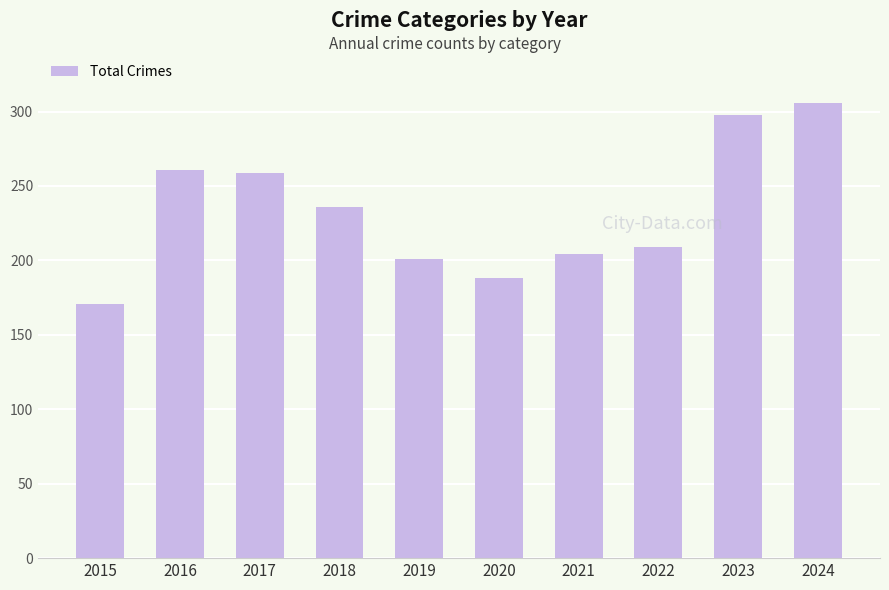

What is the value of the 9th bar from the left?

298